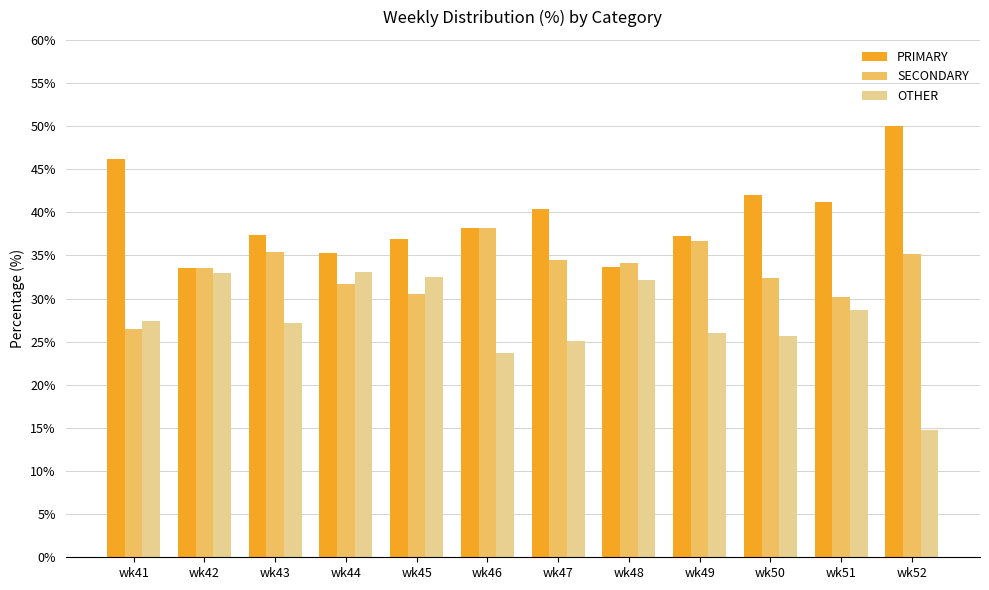

At how many categories does at least one series exceed 31?

12